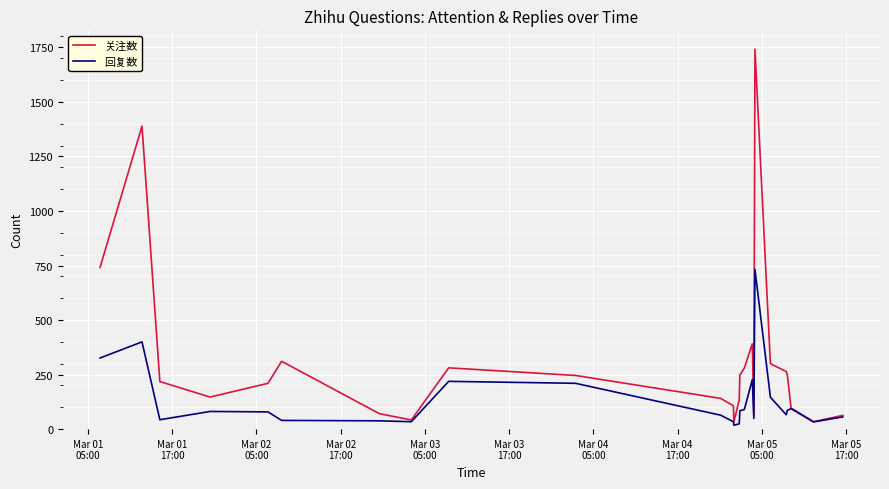

Which series has the largest total across all categories?

关注数